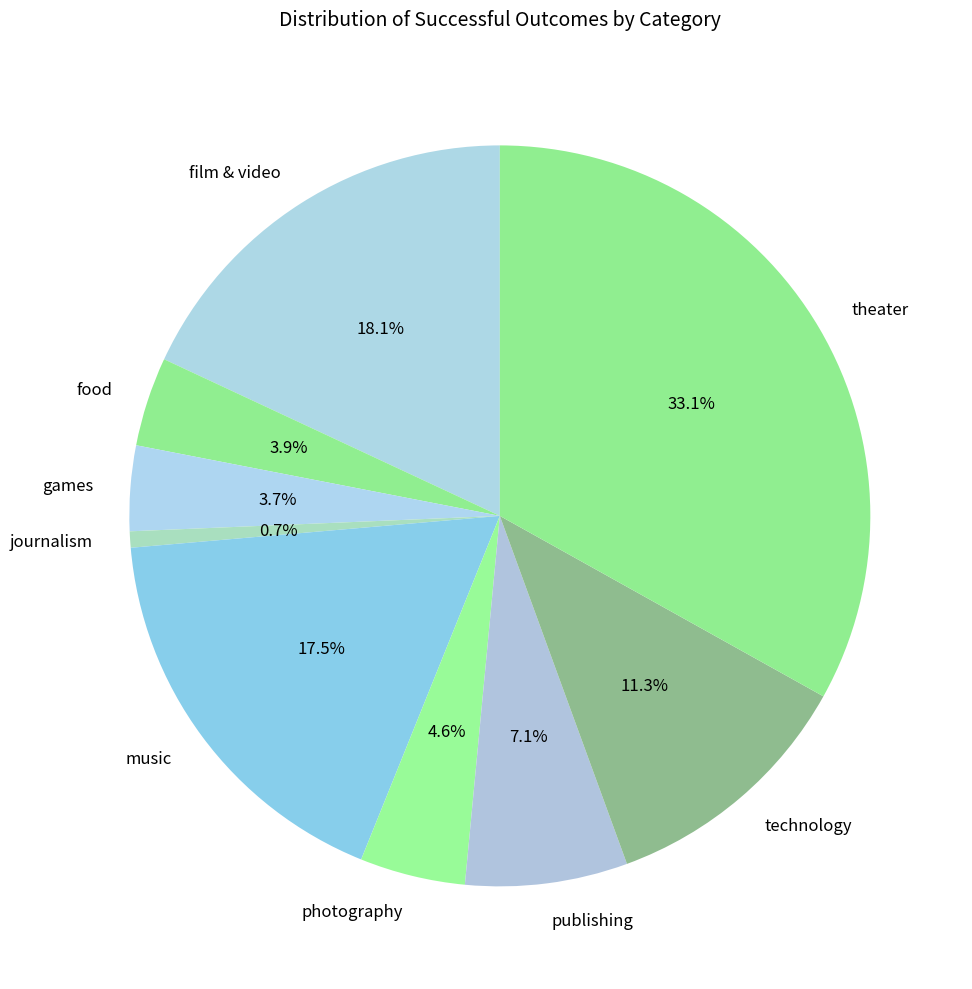

Is the sum of technology and journalism greater than half?

No